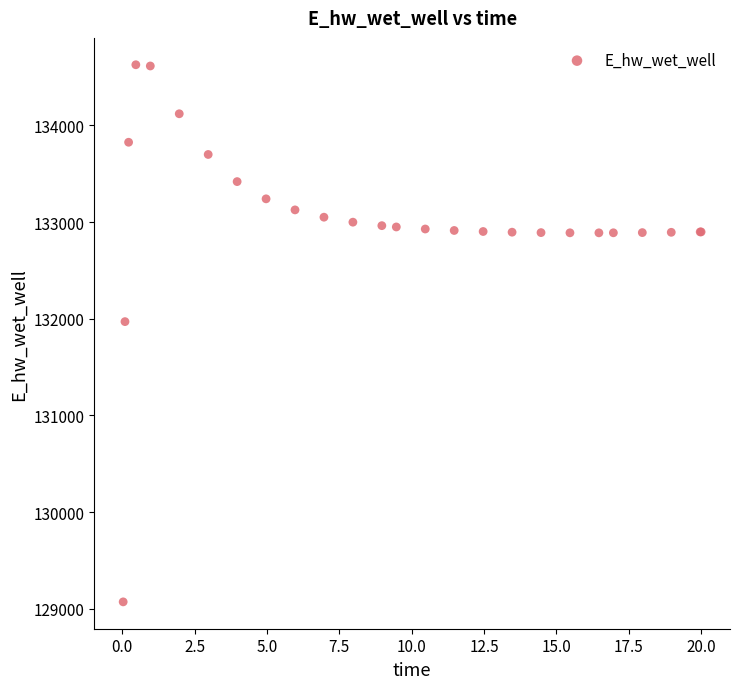

What Y value in the scatter plot is closest to 131849?

131970.0